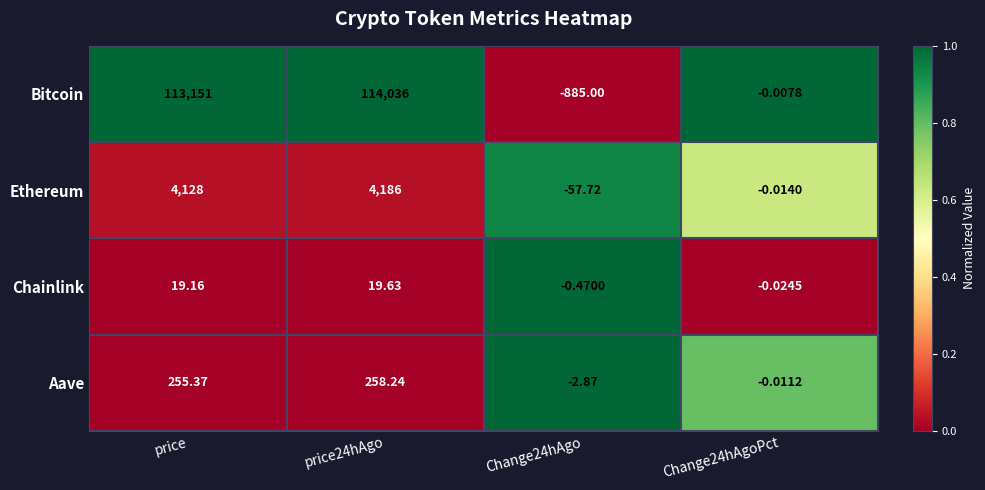

Is the value of Chainlink at Change24hAgo greater than the value of Aave at price24hAgo?

No